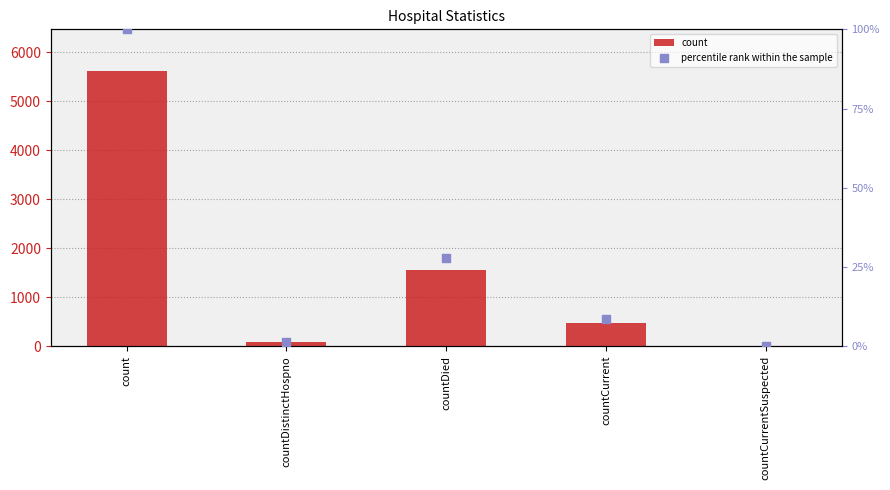

At how many categories does at least one series exceed 1550?

2